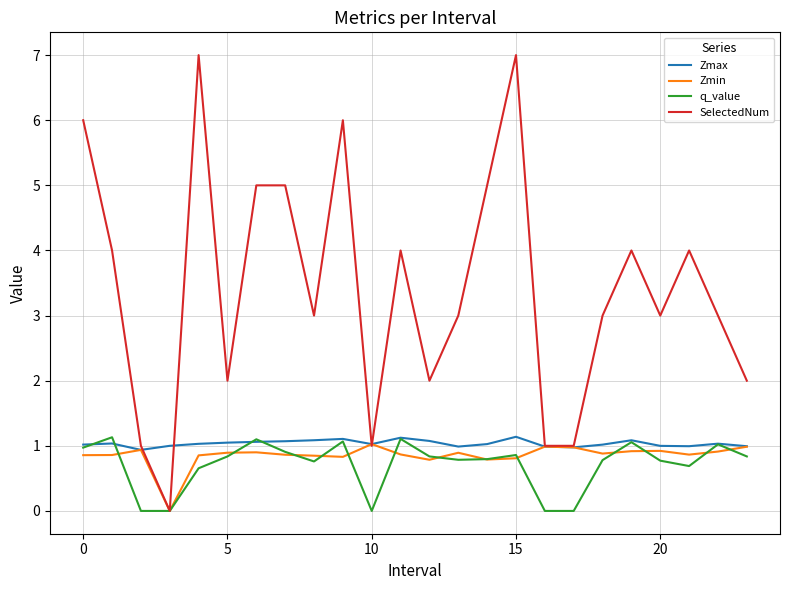

What is the greatest value displayed?

7.0